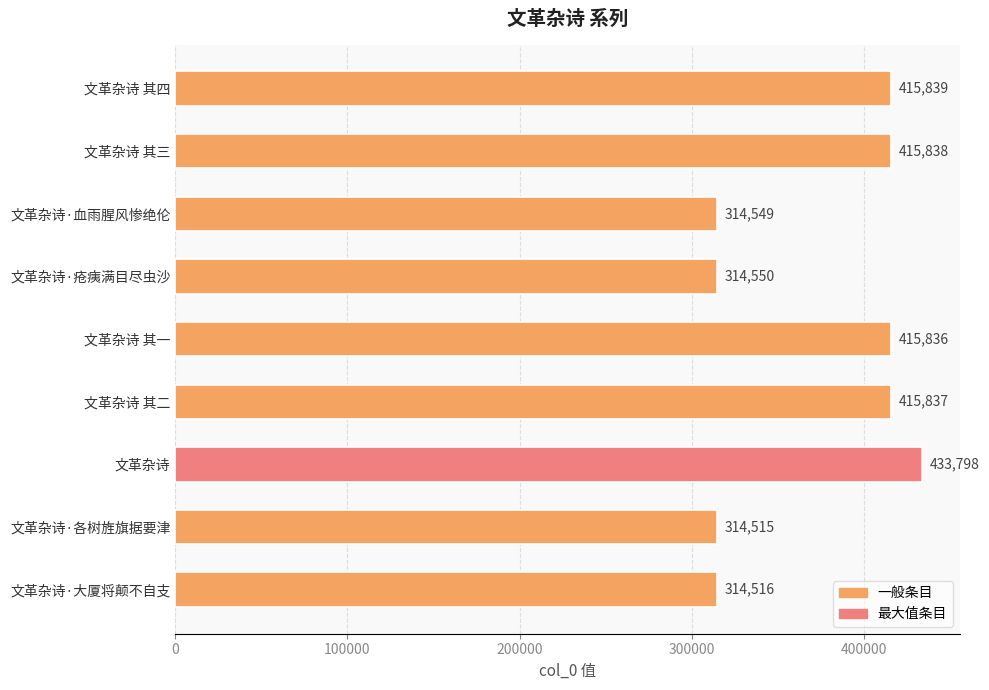

List the labels in order of value, smallest first.

文革杂诗·各树旌旗据要津, 文革杂诗·大厦将颠不自支, 文革杂诗·血雨腥风惨绝伦, 文革杂诗·疮痍满目尽虫沙, 文革杂诗 其一, 文革杂诗 其二, 文革杂诗 其三, 文革杂诗 其四, 文革杂诗